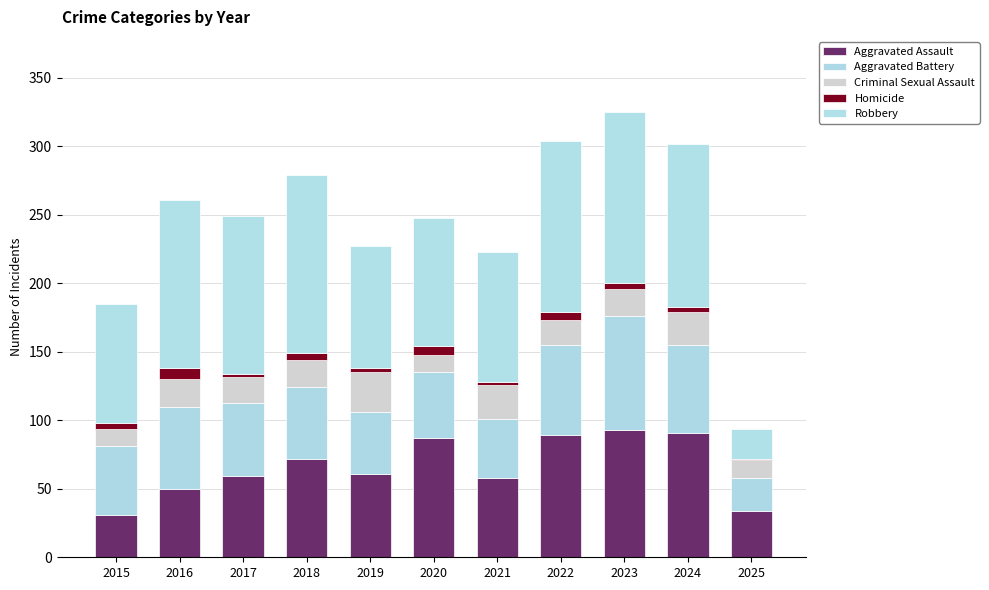

True or false: Aggravated Assault has a value of 31 at 2015.

True